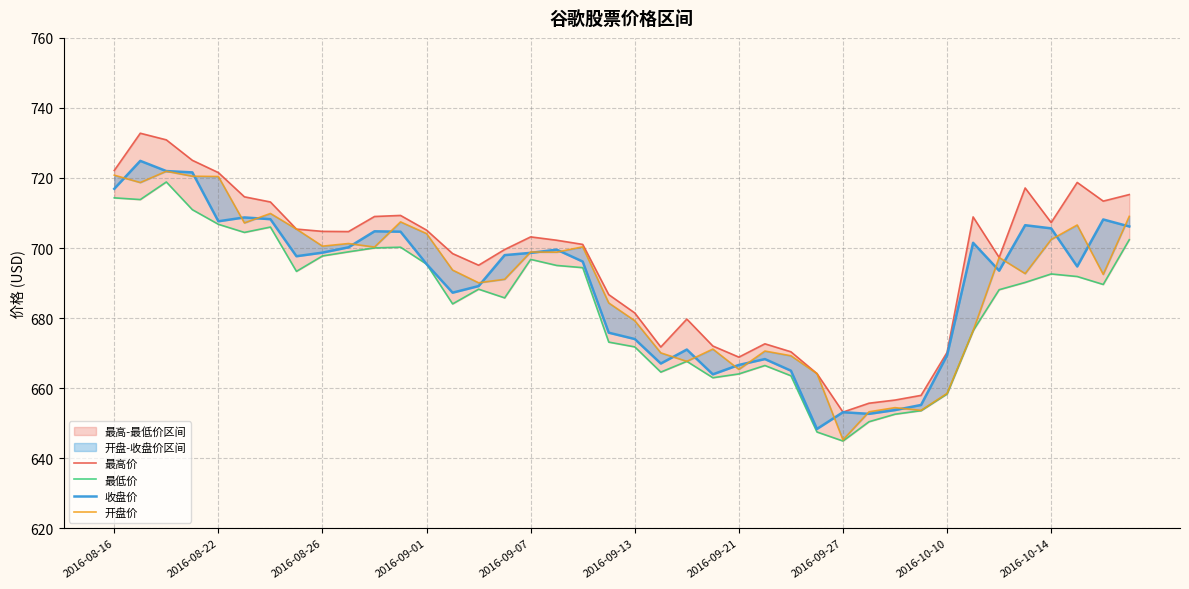

True or false: 最低价 and 开盘价 intersect in this chart.

False